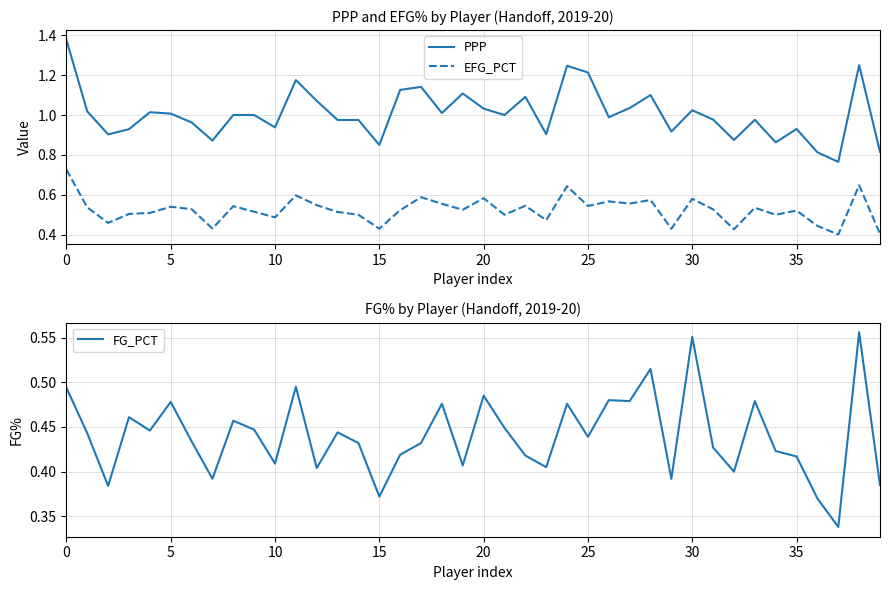

In FG_PCT, how many points are lower than both neighbors (excluding endpoints)?

13